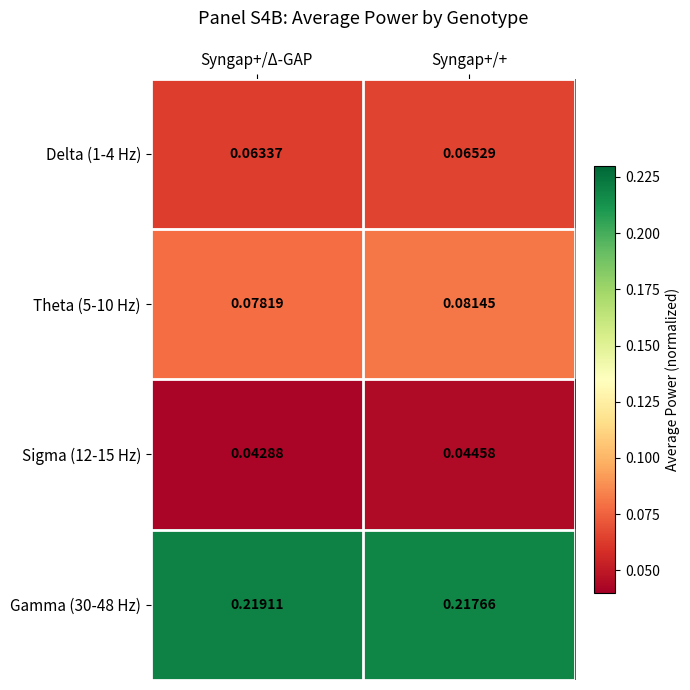

At which category is the sum across all series the highest?

Syngap+/+